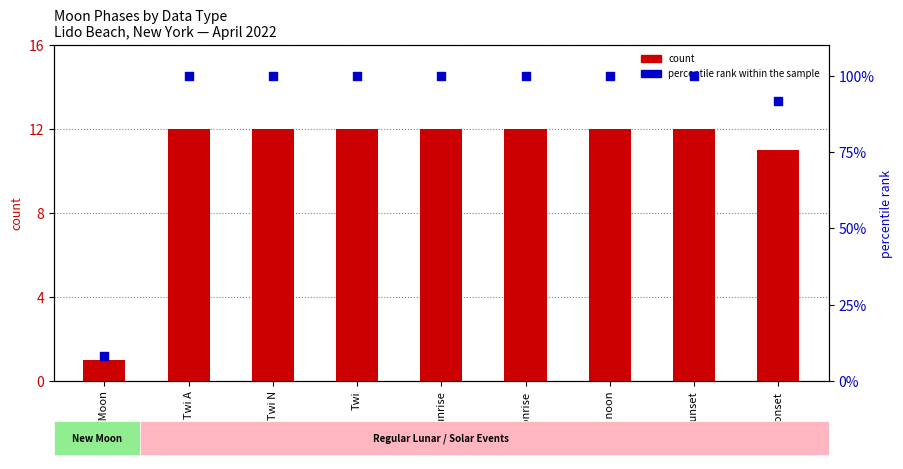

What is the total value across all series at Twi?

112.0